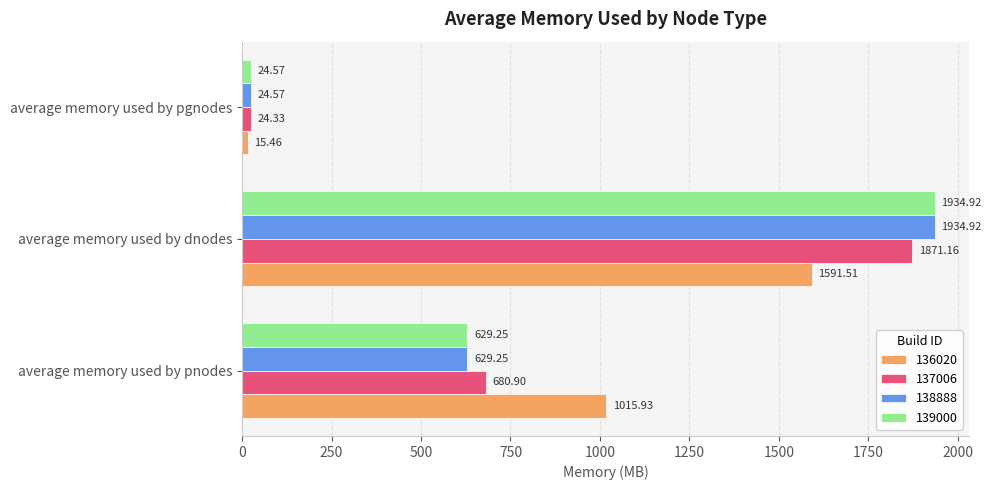

The value of 138888 at average memory used by pnodes is 629.2. True or false?

True